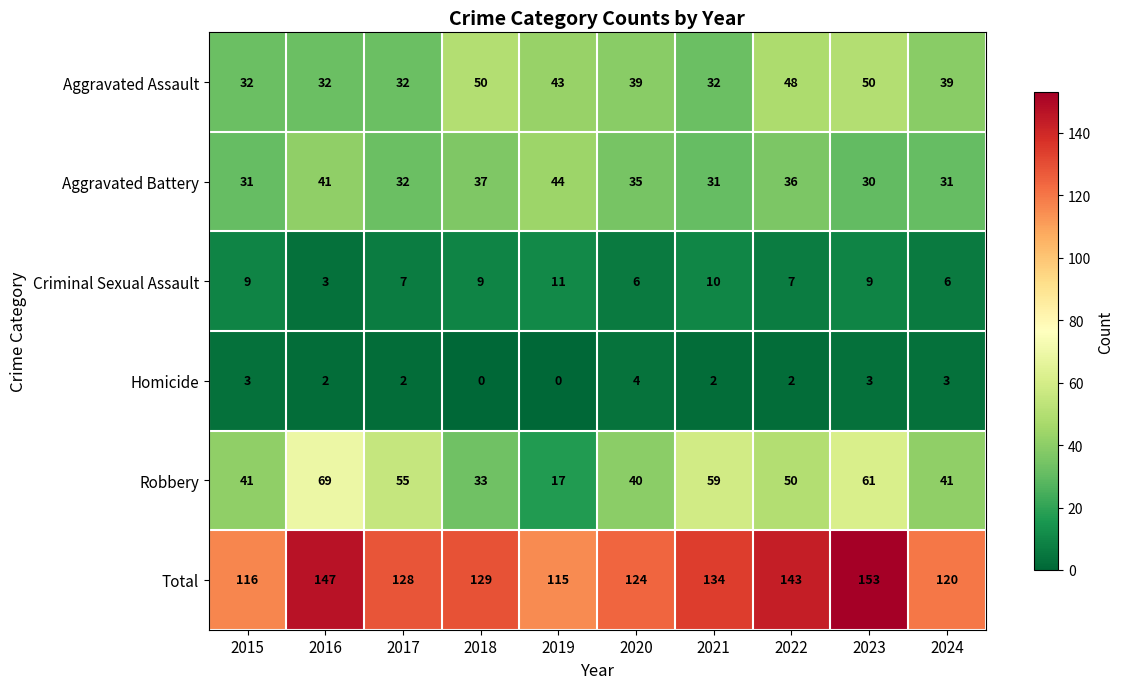

Count the Aggravated Assault values in the range 32 to 48.

8